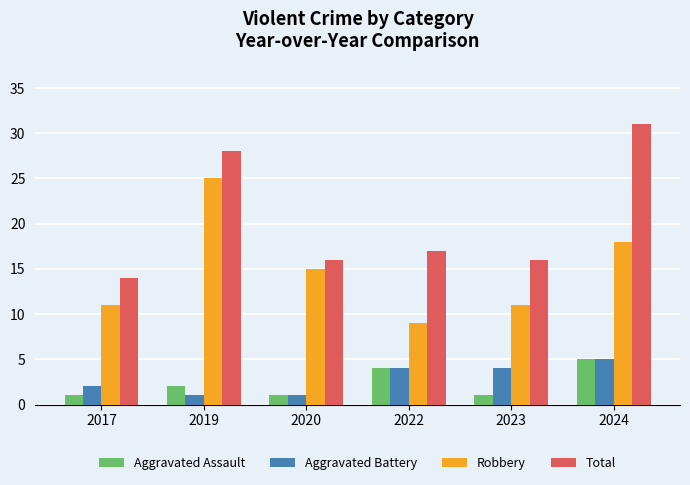

Between 2023 and 2024, which series saw the biggest shift?

Total